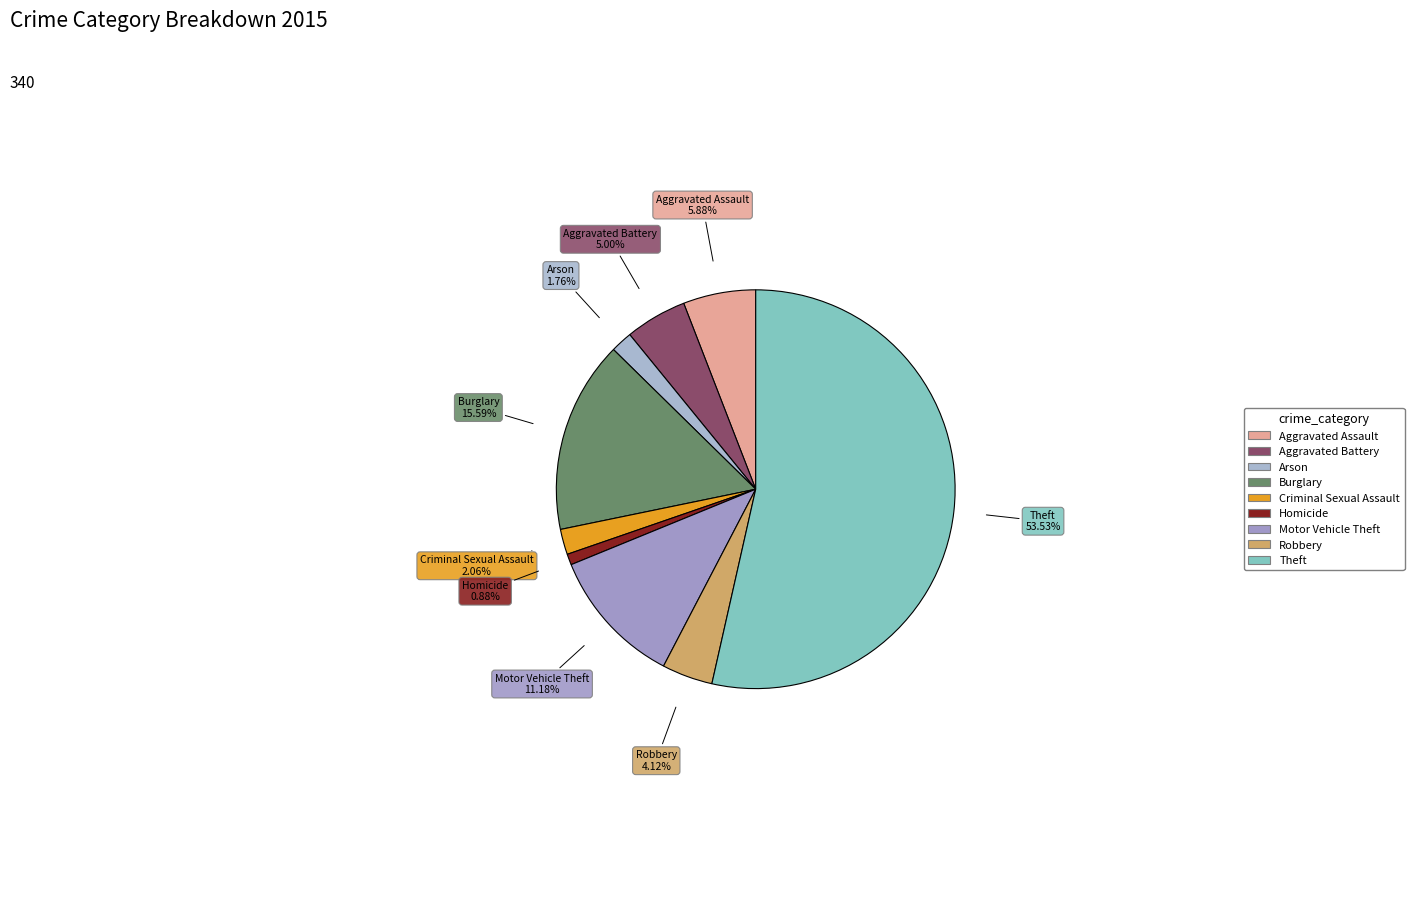

Which slice is the largest?

Theft